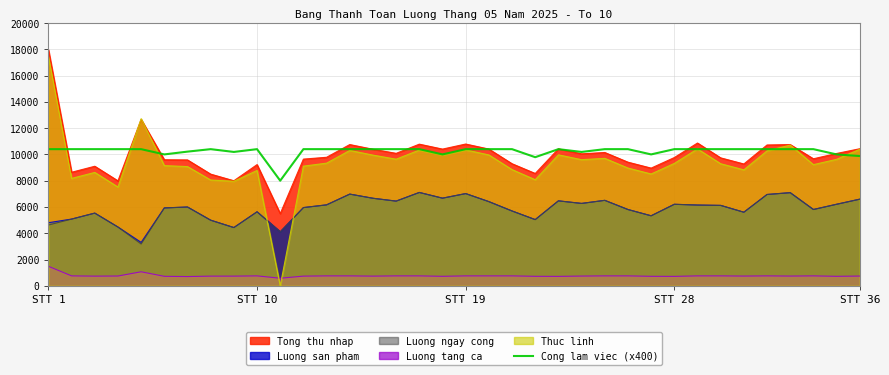

Which series has the widest spread of values?

Thuc linh